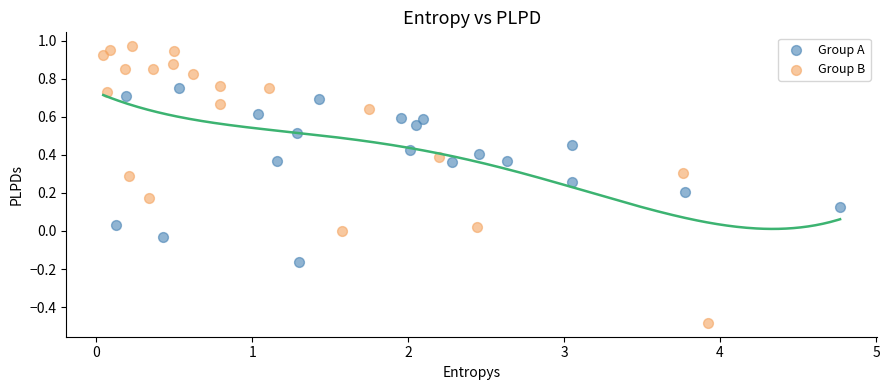

Which series has the largest Y range (max minus min)?

Group B